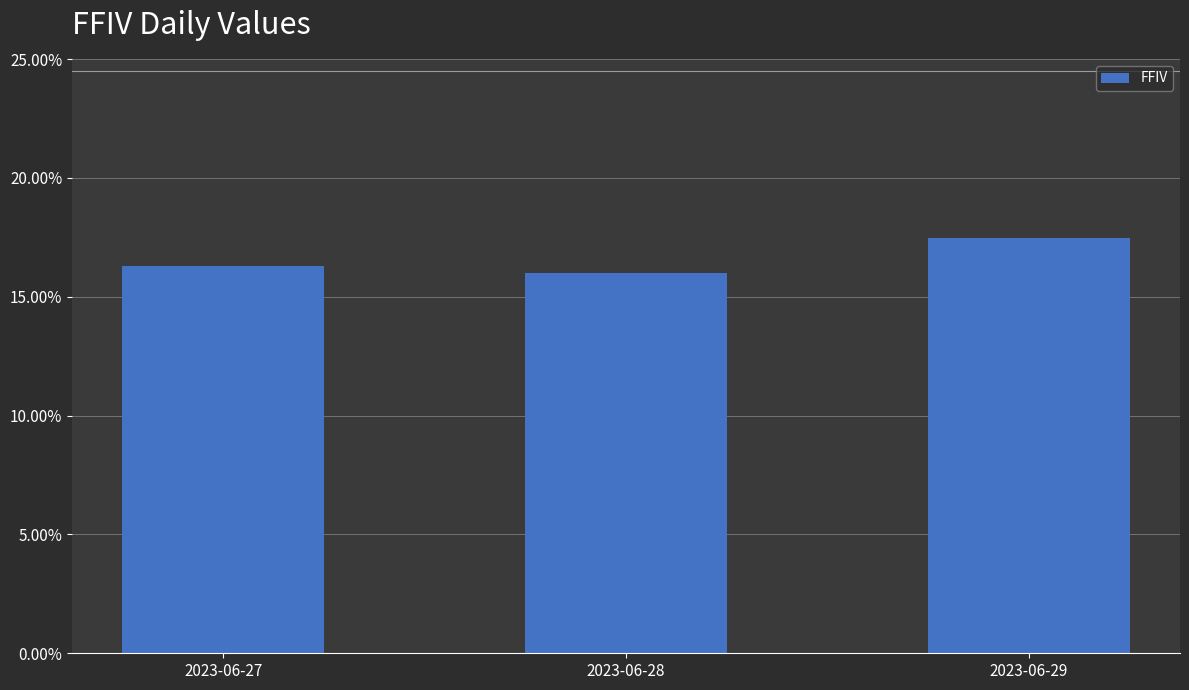

Is it true that the value at 2023-06-29 is 0.3?

False